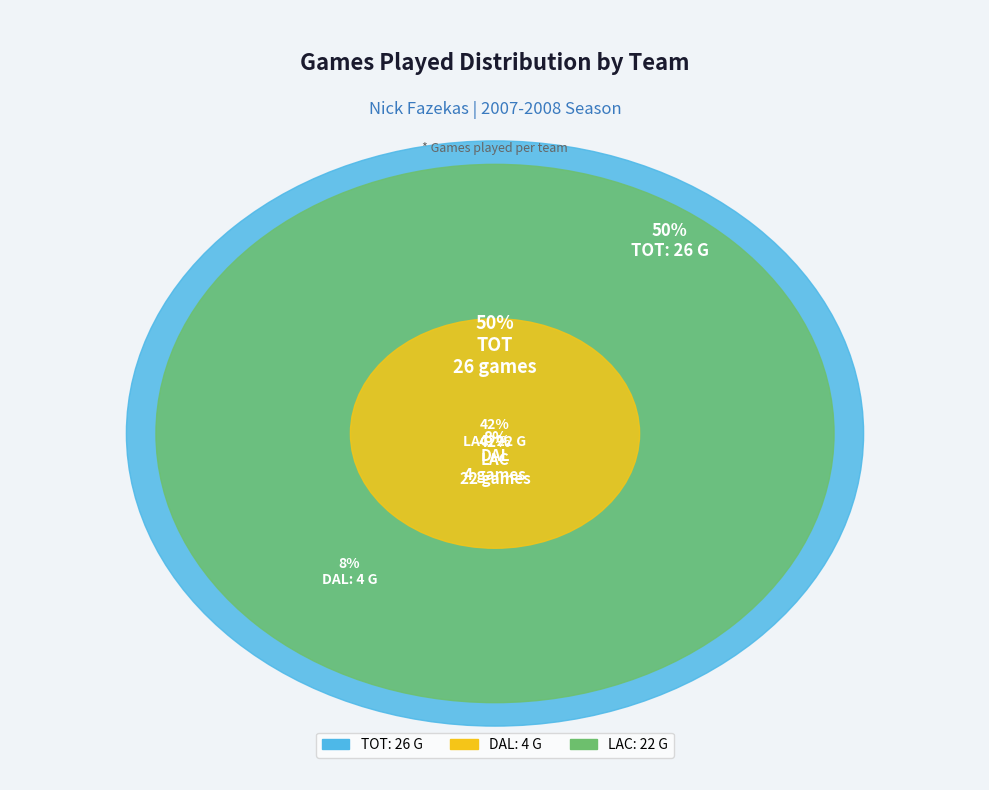

Combined, do LAC and TOT account for over 50%?

Yes